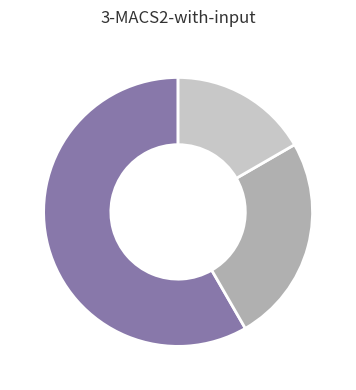

Is there any slice that represents more than half of the pie?

Yes